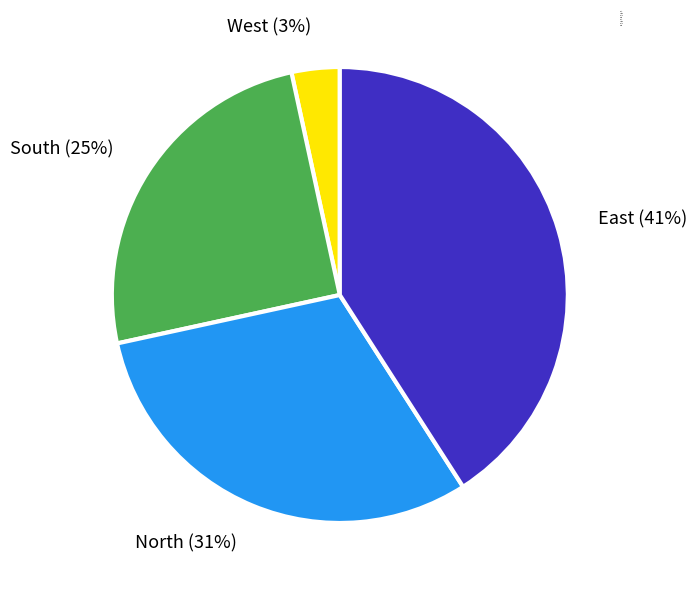

To the nearest percent, what is the difference between the largest and smallest slice percentages?

38%